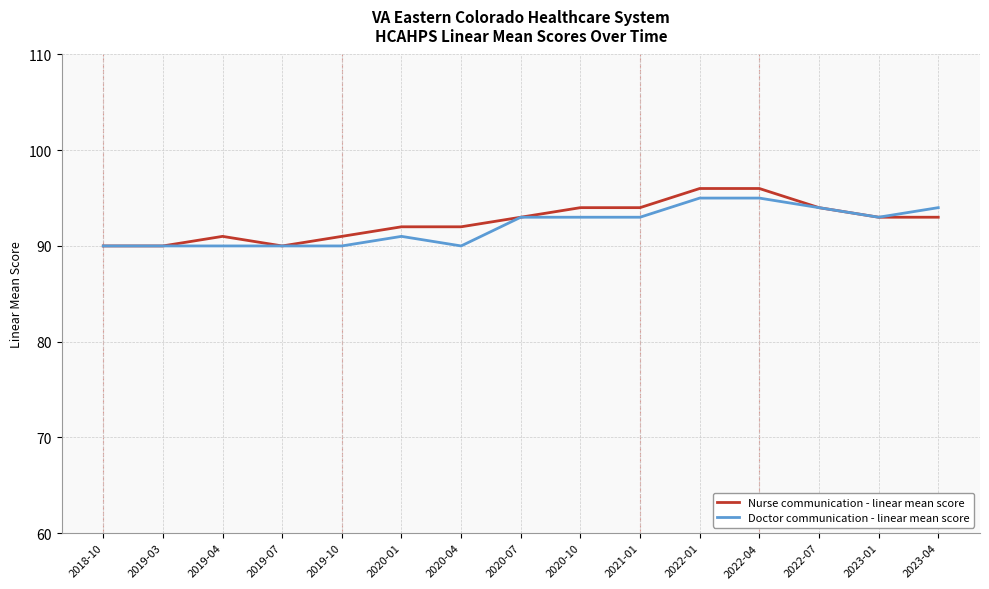

What is the average value of the Nurse communication - linear mean score series?

93